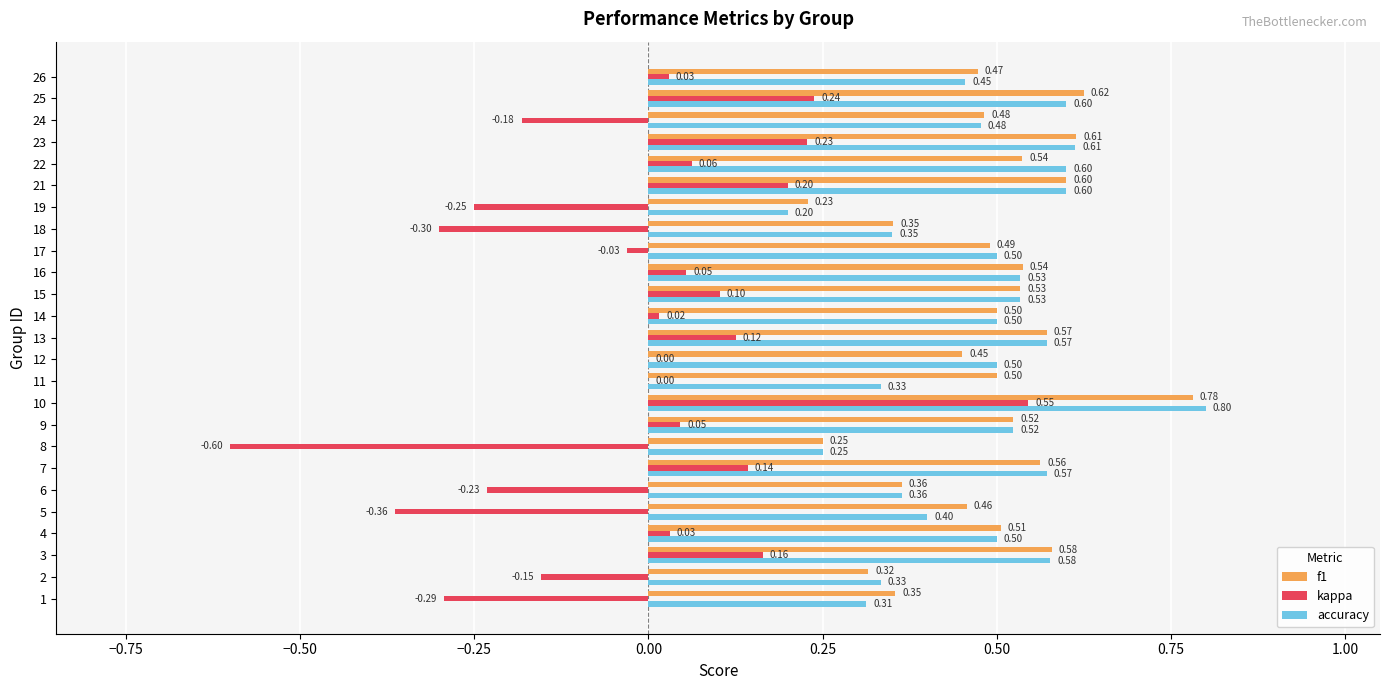

At which category is the sum across all series the highest?

10